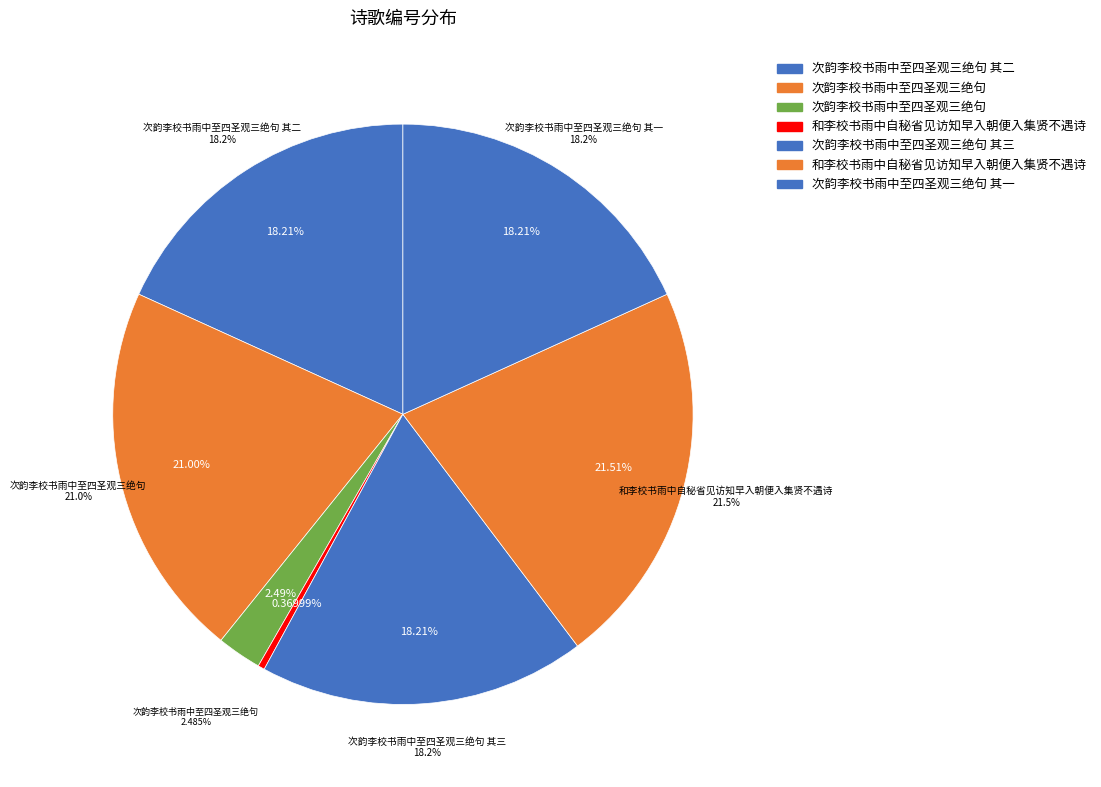

Is there a majority slice in this chart?

No